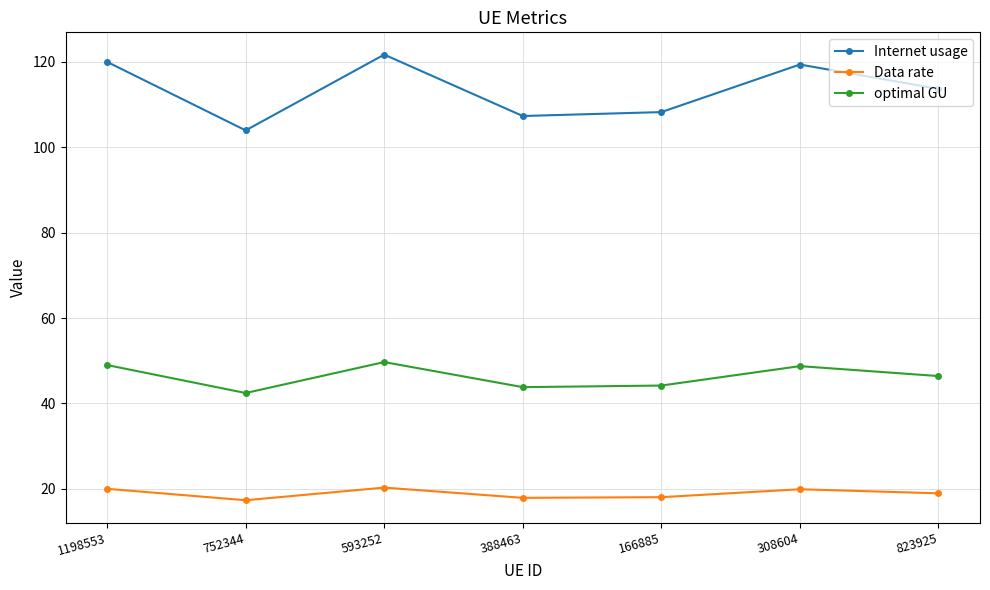

What position from the right is 1198553?

7